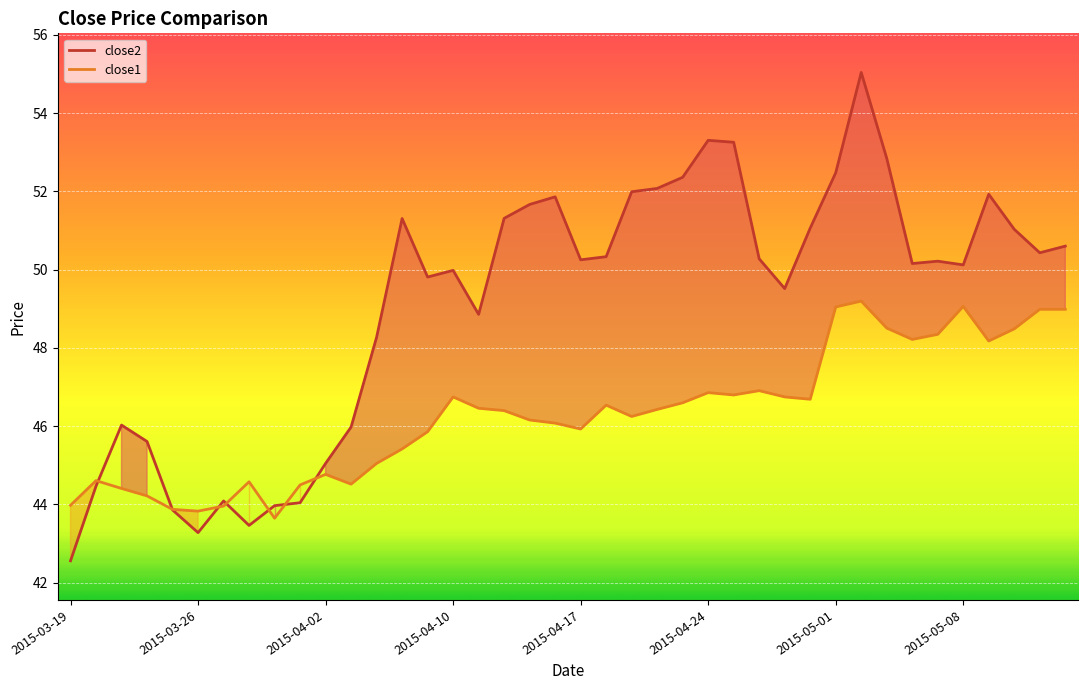

True or false: close2 line has more than 2 interior local peaks.

True